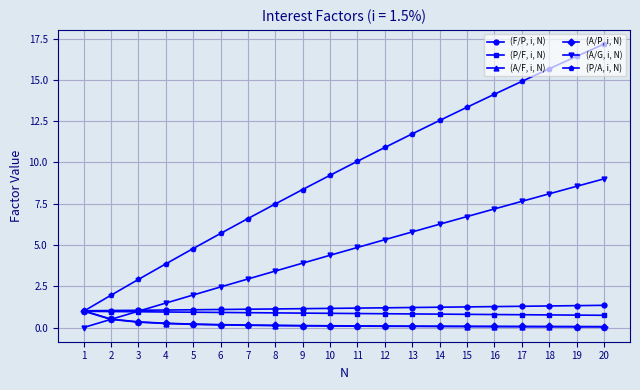

Is the value of (P/A, i, N) at 18 greater than the value of (F/P, i, N) at 2?

Yes